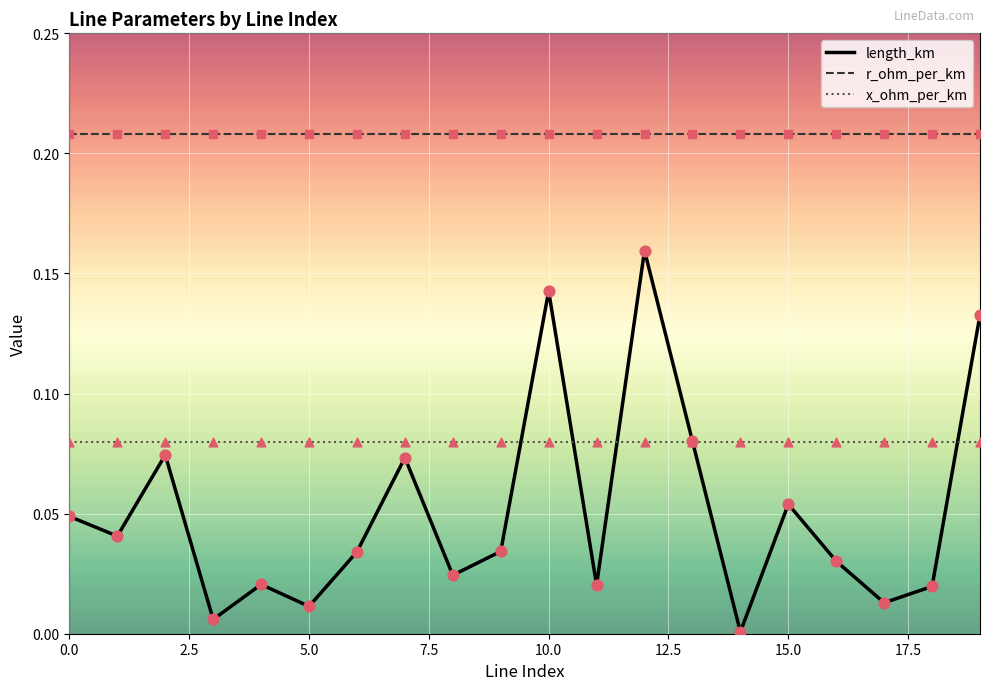

Which series has the largest total across all categories?

r_ohm_per_km